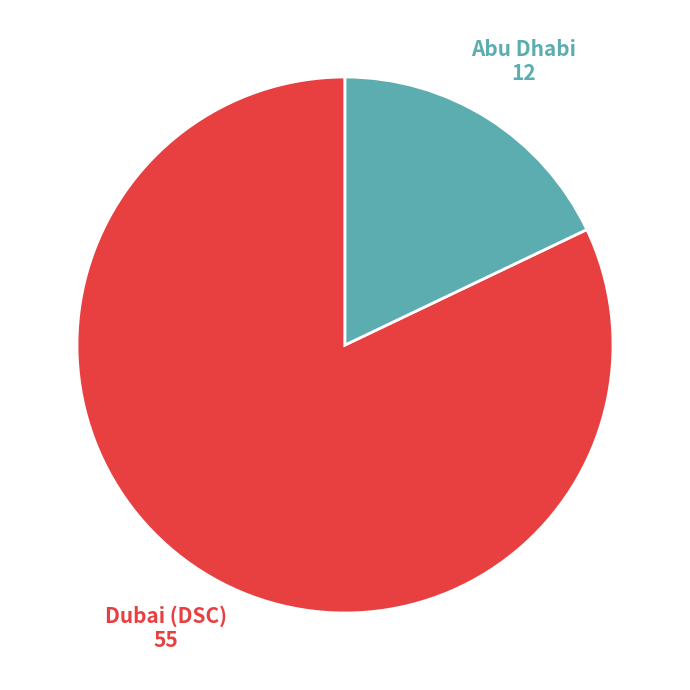

Is there any slice that represents more than half of the pie?

Yes